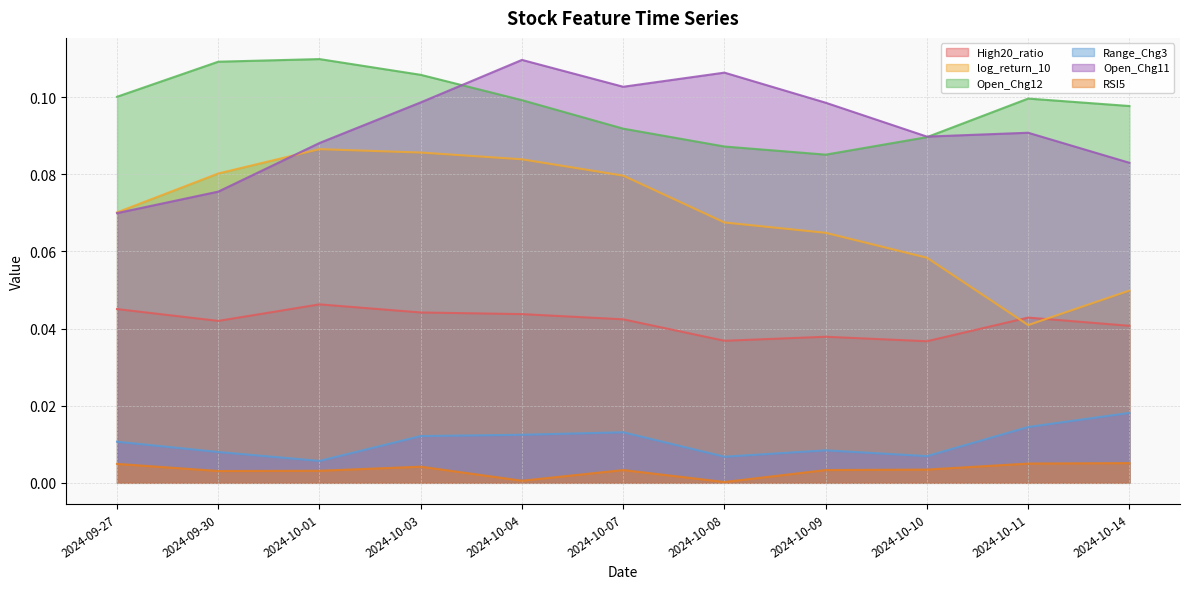

What position from the left is 2024-10-09?

8